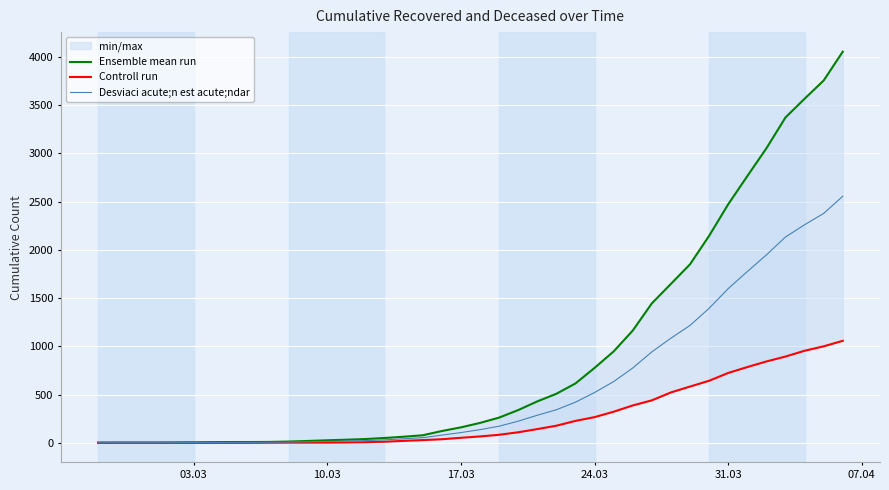

How many lines are shown in the chart?

3